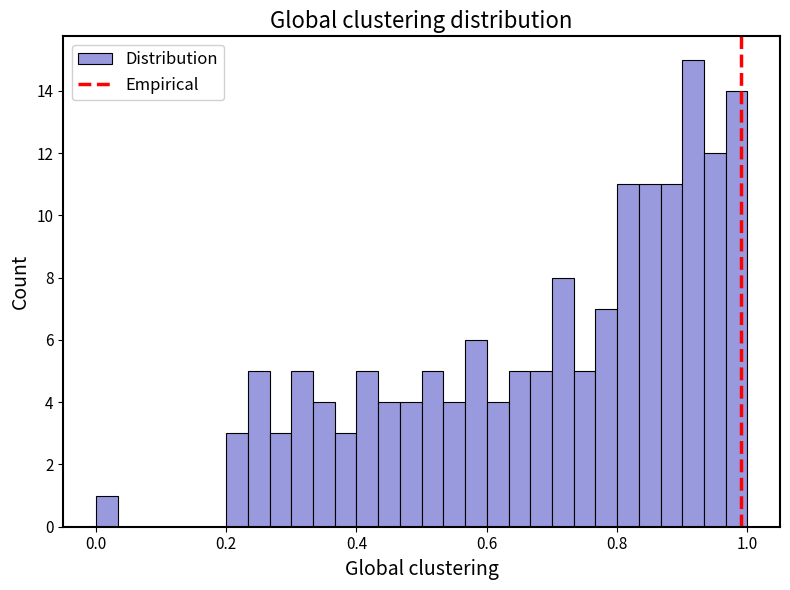

Read against the x-axis, roughly where is the centre of the tallest bar?

0.92